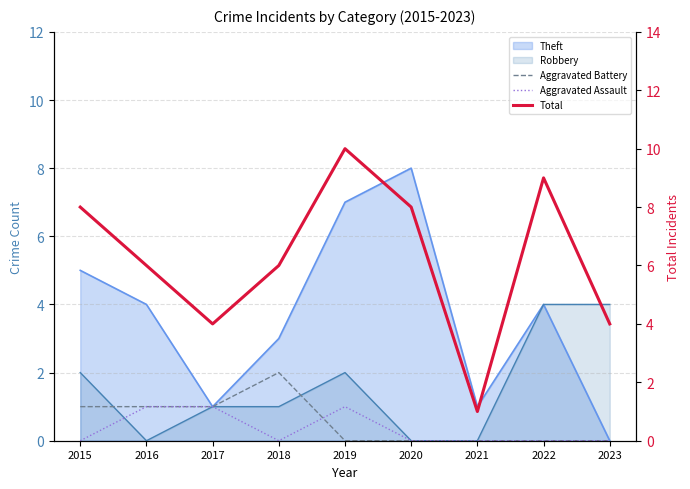

True or false: Aggravated Assault and Total intersect in this chart.

False